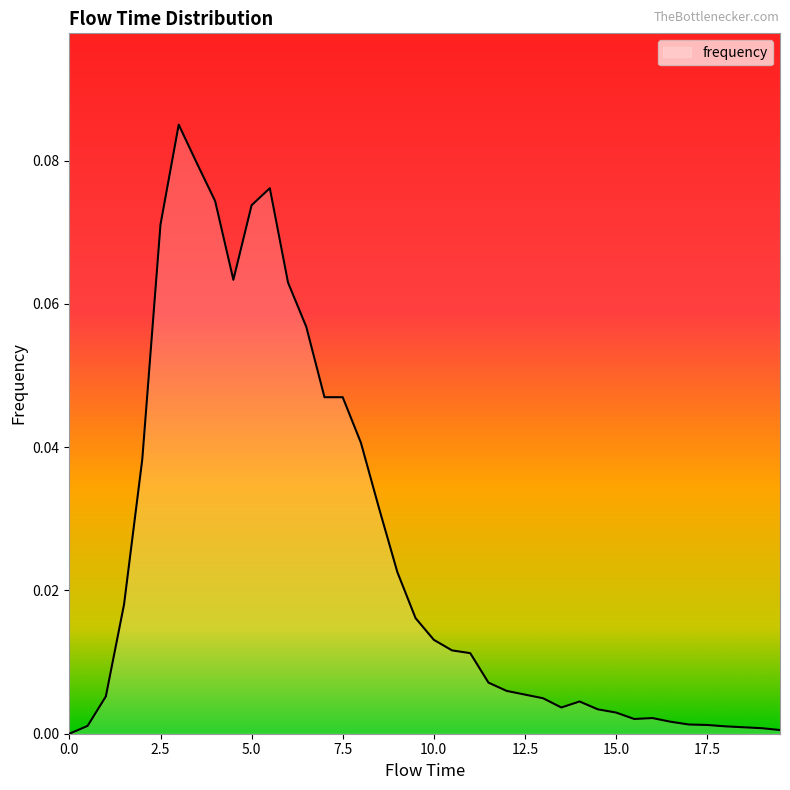

What is the difference between the maximum and second lowest values?

0.1